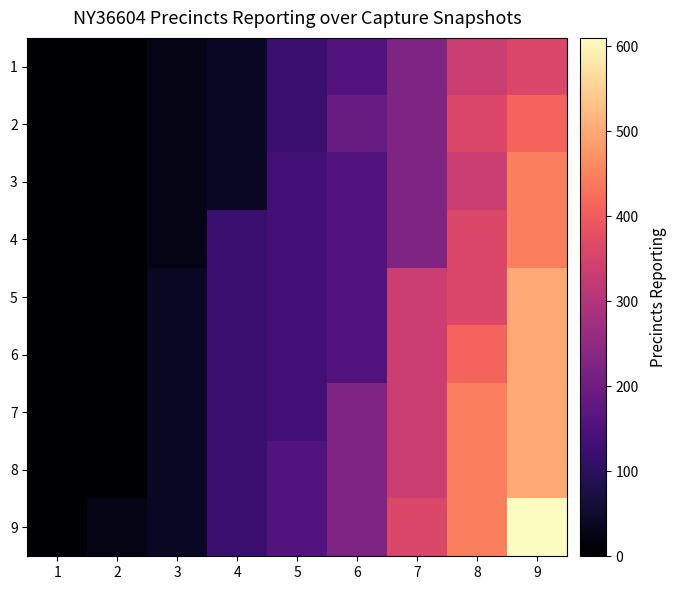

What is the difference between the highest and lowest values at 2?

25